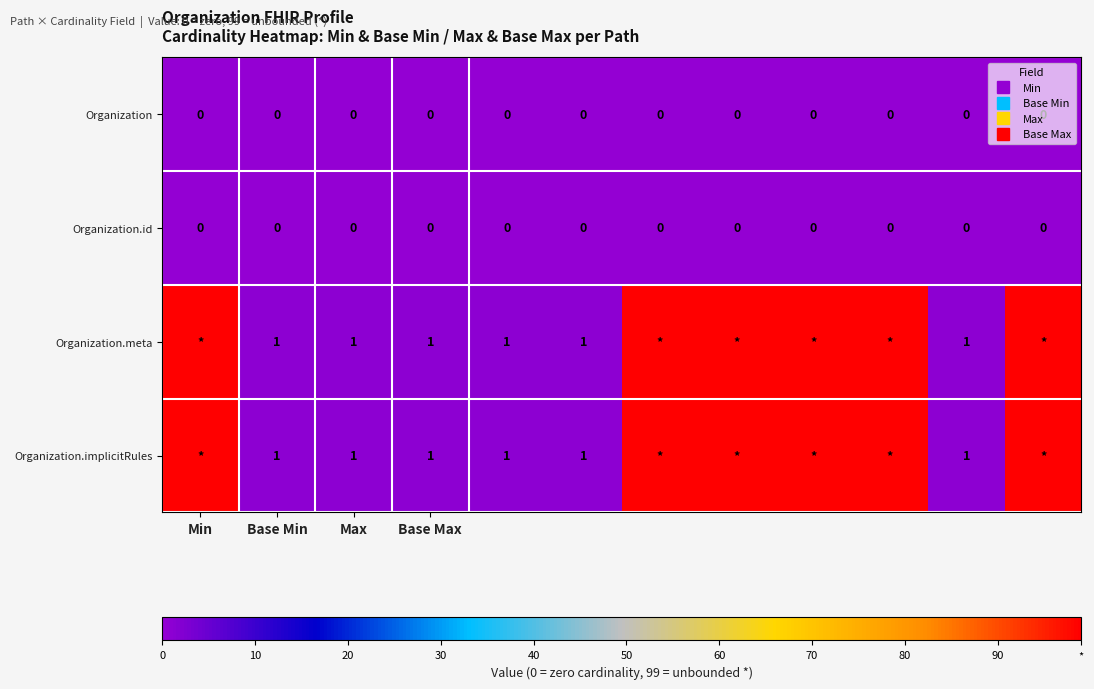

At which category is the sum across all series the highest?

Min